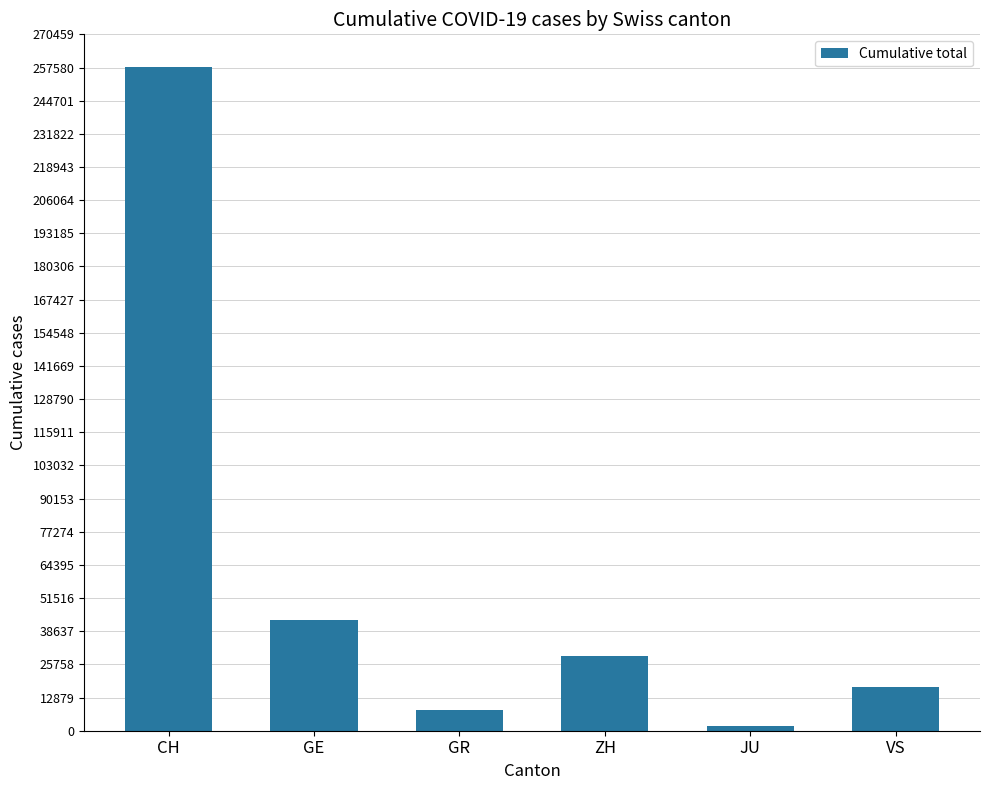

What is the label of the 4th bar from the right?

GR